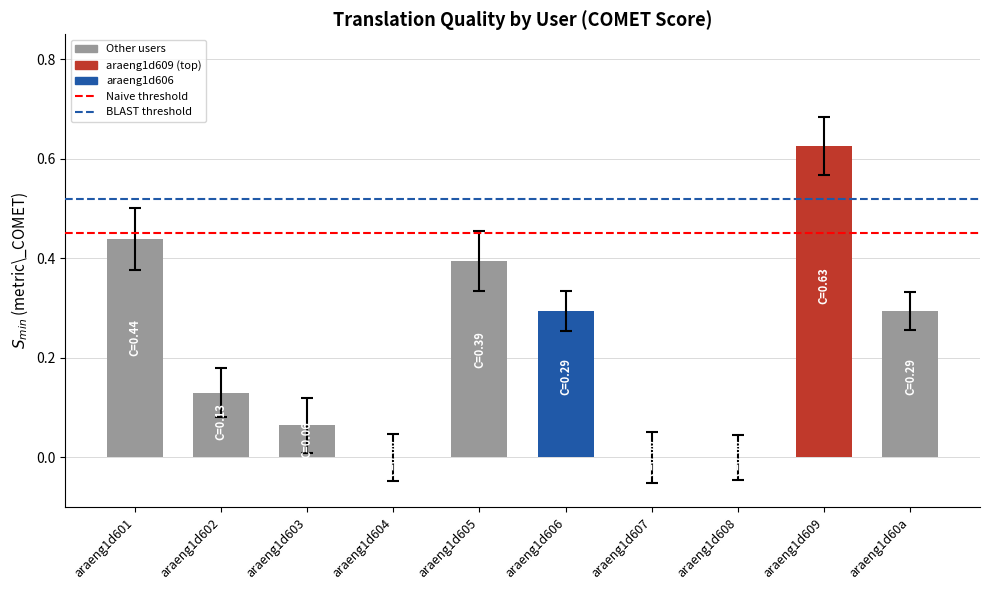

What is the value of the BLAST bar at the 1st from the left?

0.5